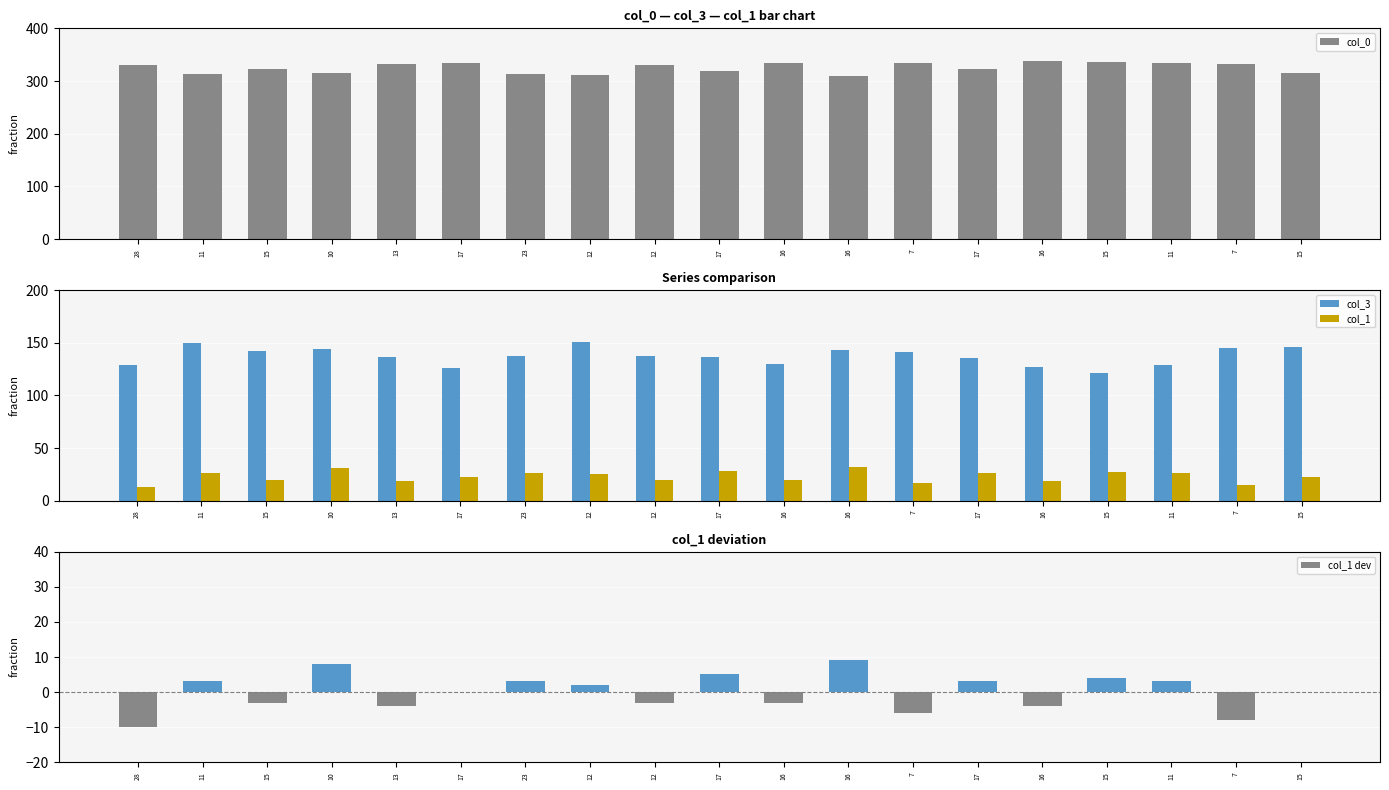

At which label is col_0 closest to 323?

15